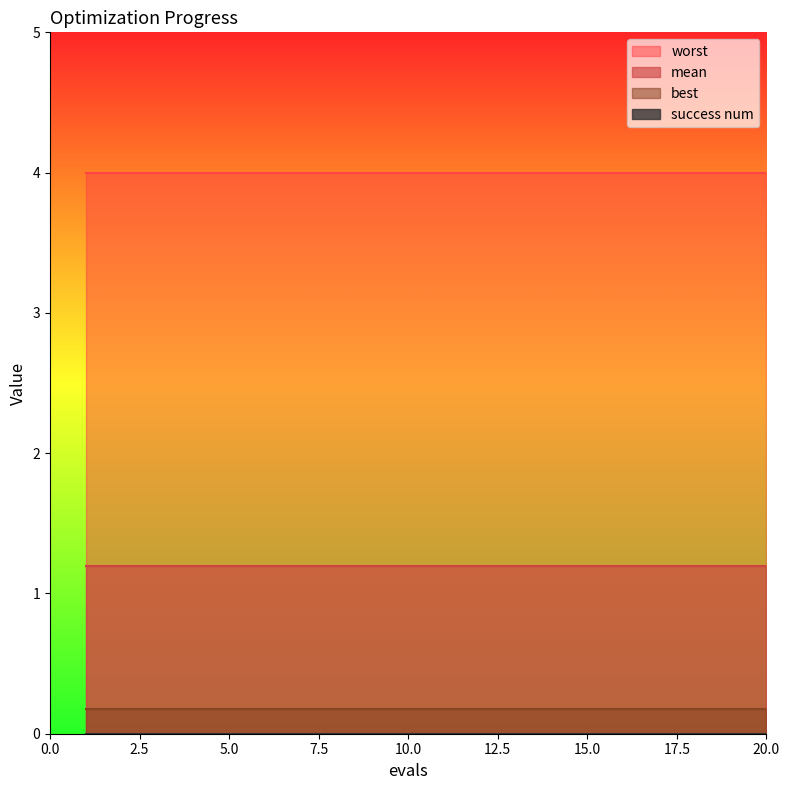

What is the maximum value for mean?

1.2